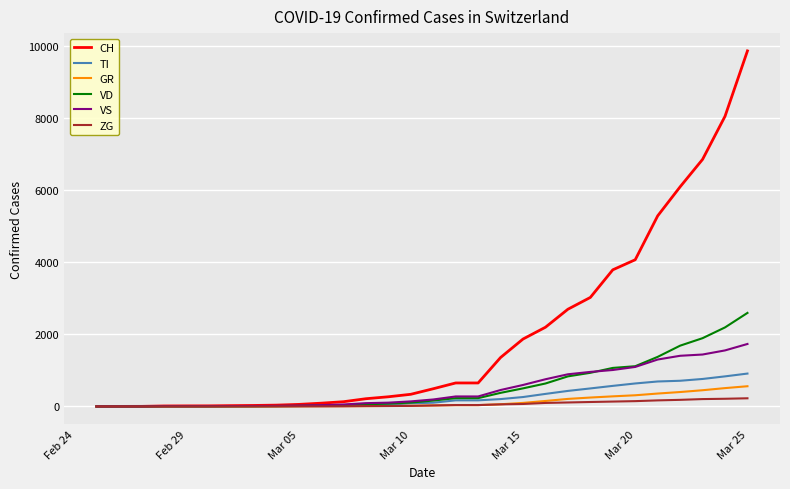

Which series has the widest spread of values?

CH